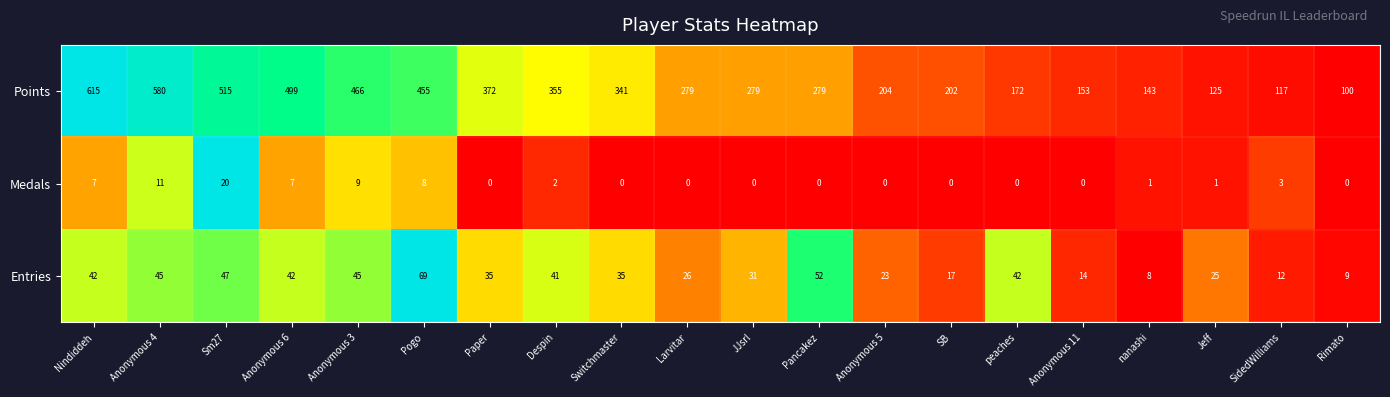

The Medals series shows 0 at Switchmaster. True or false?

True